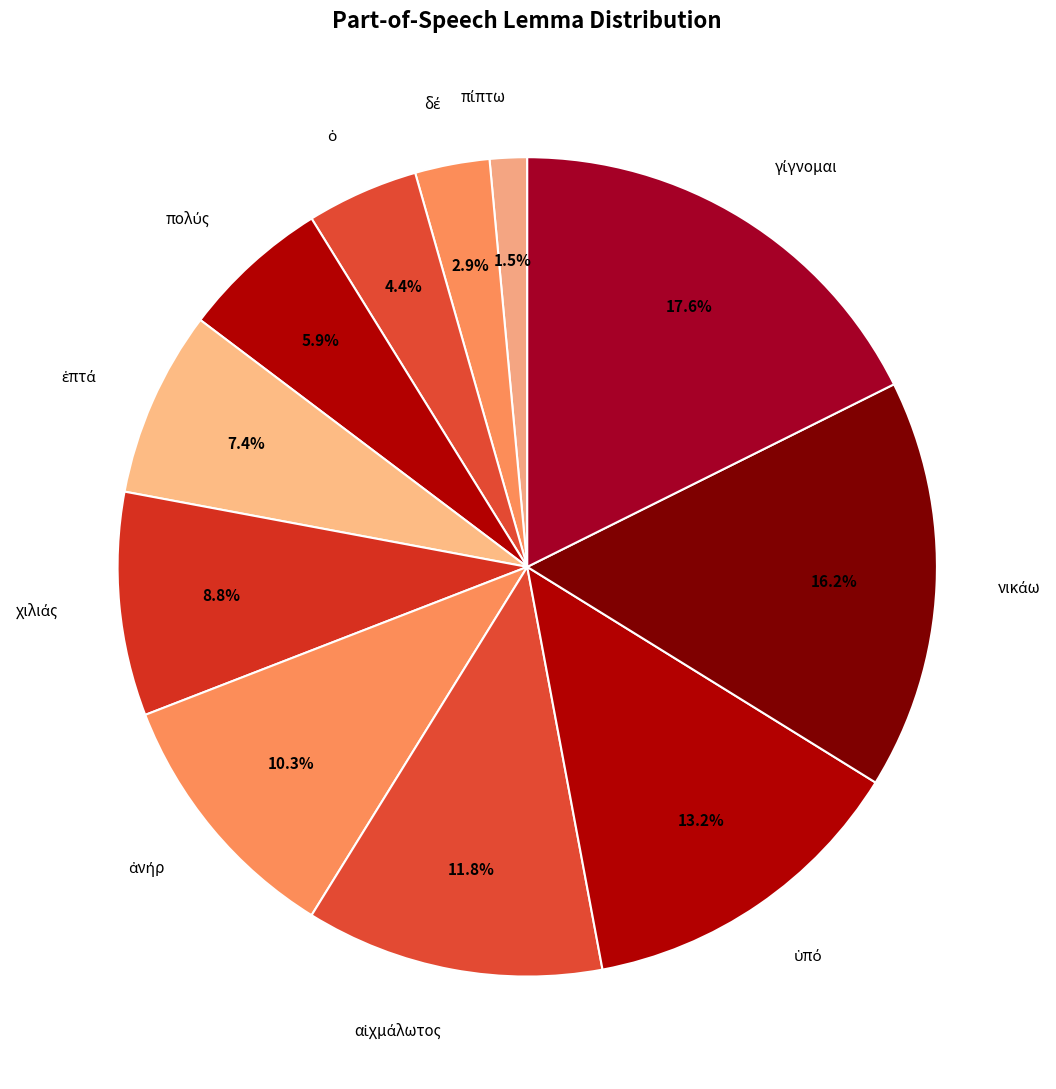

How many segments does this pie chart have?

11